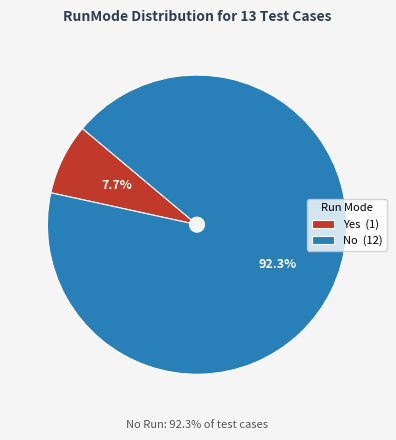

What is the largest slice in the pie chart?

No